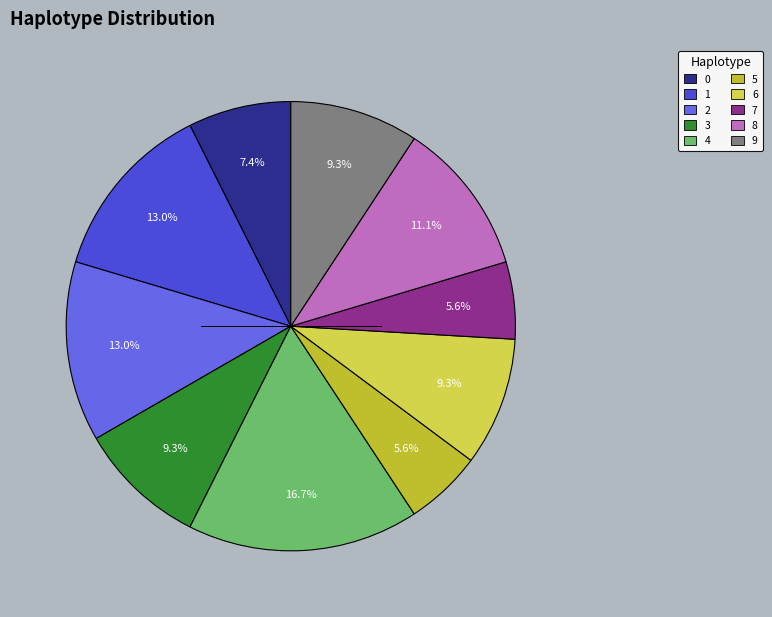

To the nearest percent, what is the combined percentage of 3 and 8?

20%